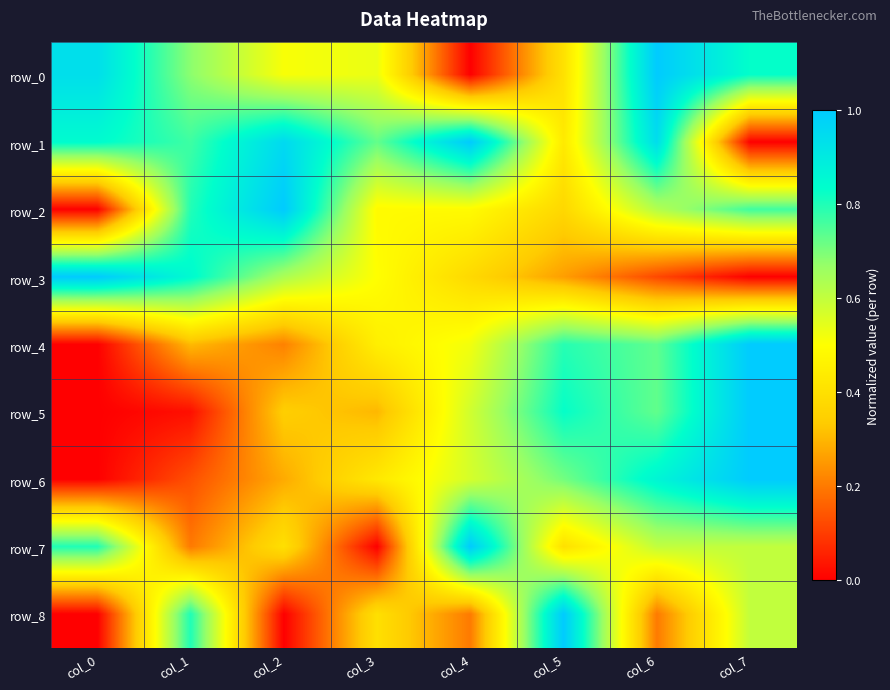

At which label does row_8 reach its minimum?

col_0